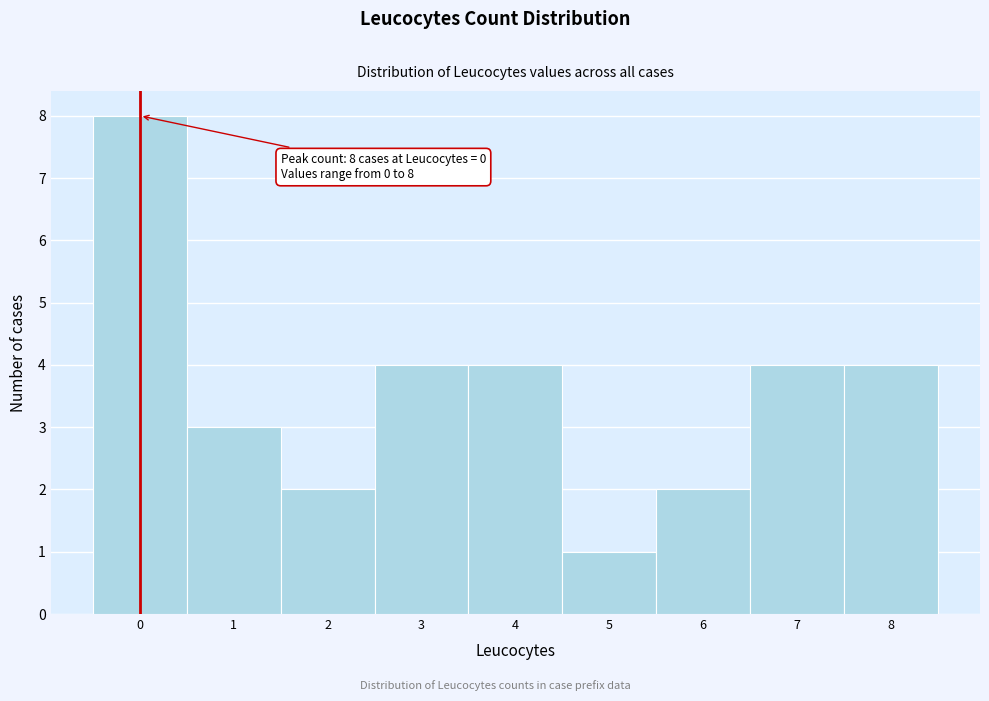

Over which range of the x-axis is the bar tallest?

-0.5 to 0.5